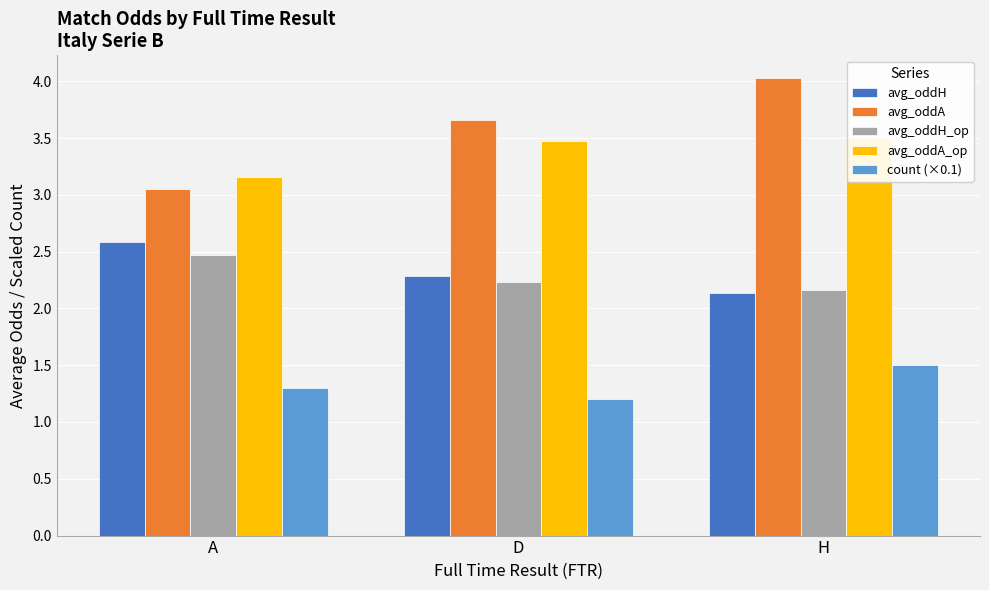

Rank the series by their maximum value, from lowest to highest.

count (×0.1), avg_oddH_op, avg_oddH, avg_oddA_op, avg_oddA